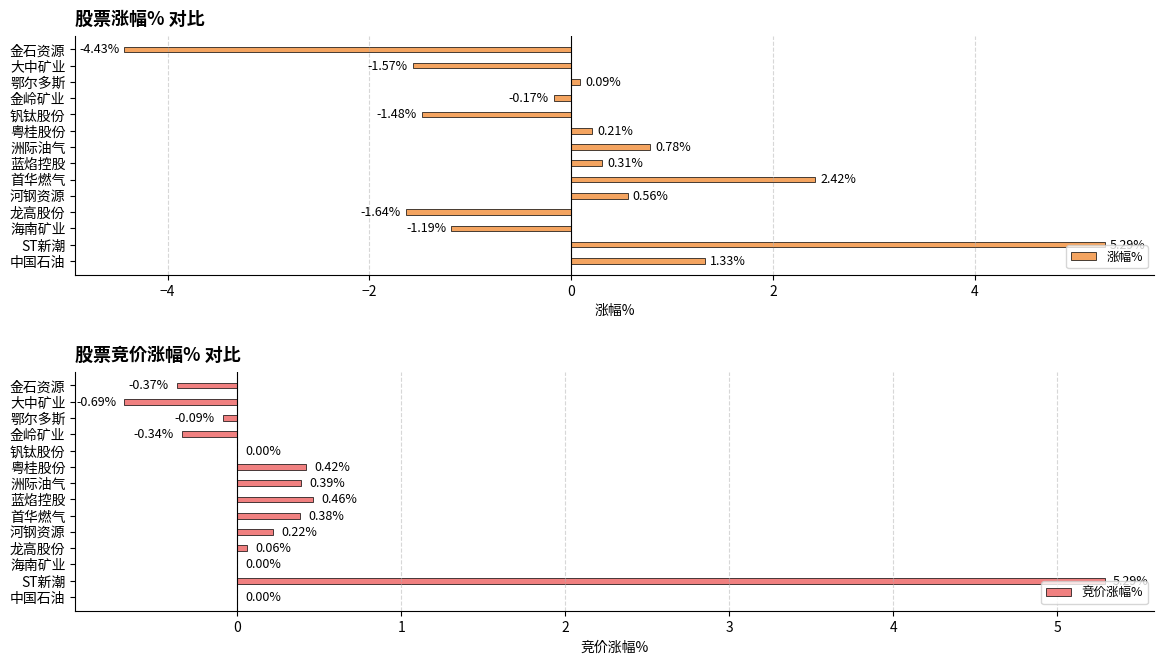

What is the sum of all 涨幅% values?

0.5